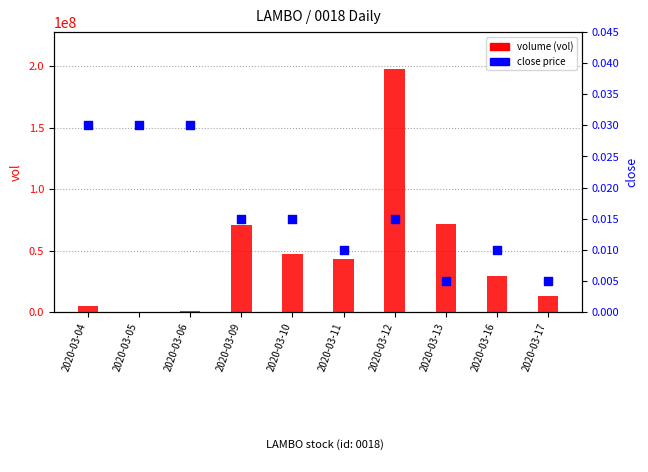

What are all the series names shown in the legend?

volume (vol), close